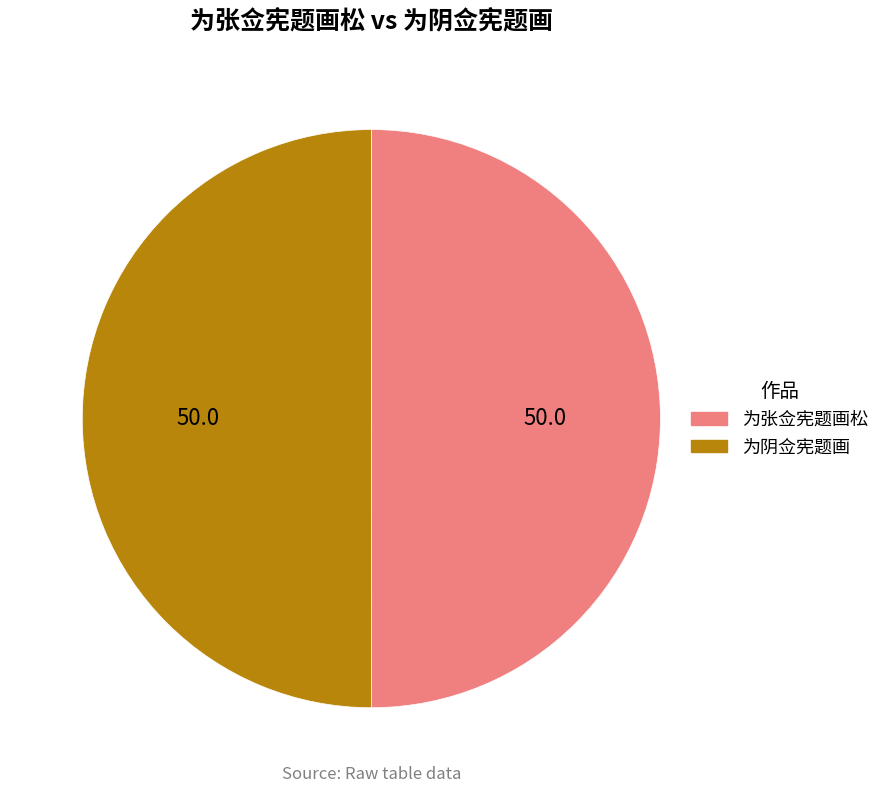

Is it true that 为张佥宪题画松 is 50% of the pie?

True